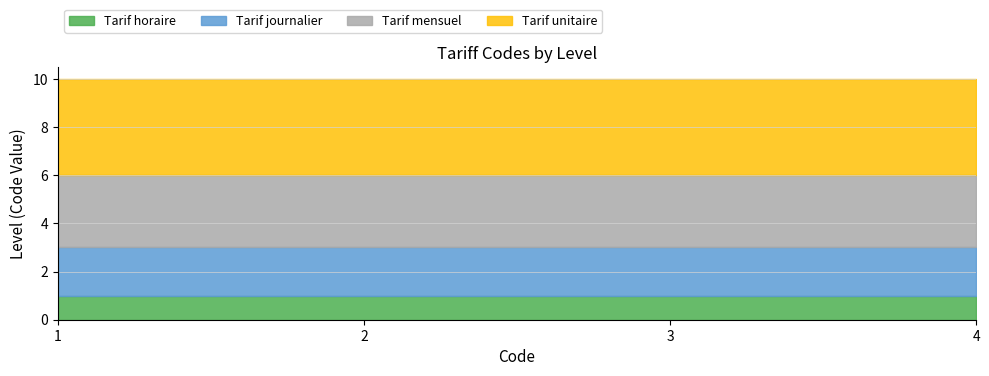

Rank the series at 1 from highest to lowest value.

Tarif unitaire, Tarif mensuel, Tarif journalier, Tarif horaire